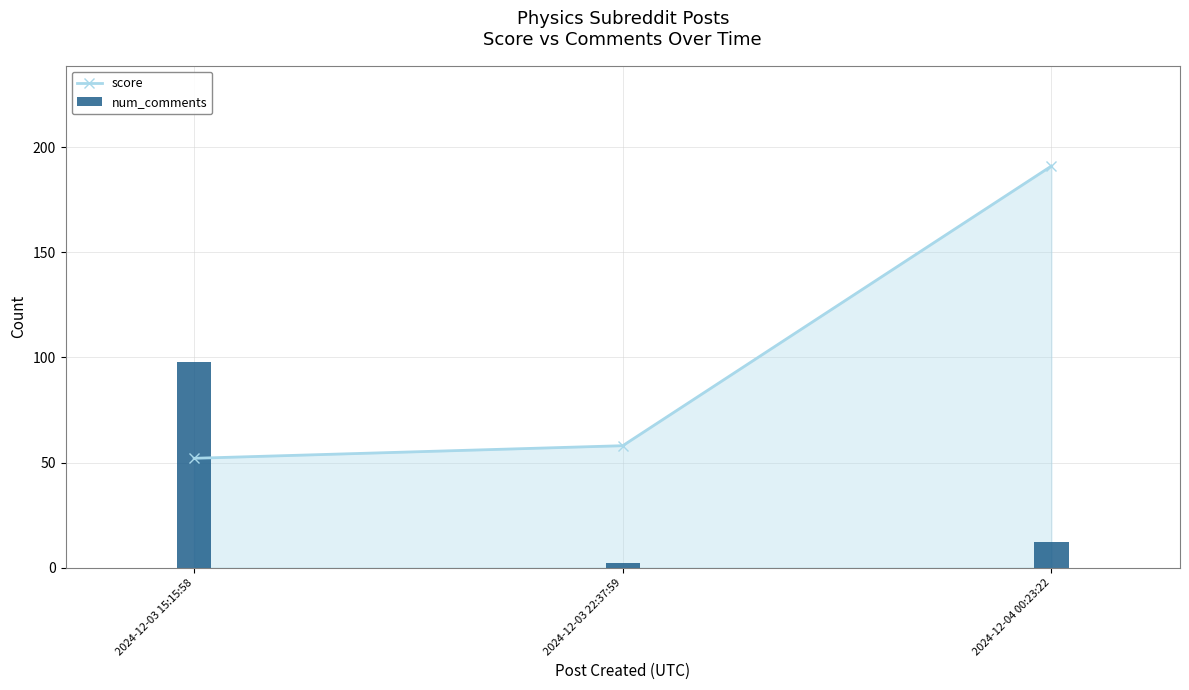

Where does the score series first go above 58?

2024-12-04 00:23:22